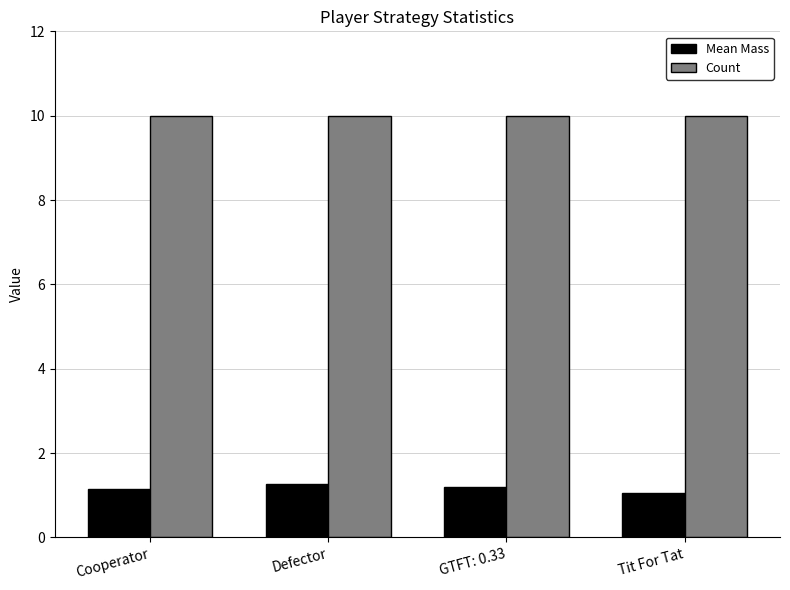

Rank the series by their average value, from highest to lowest.

Count, Mean Mass